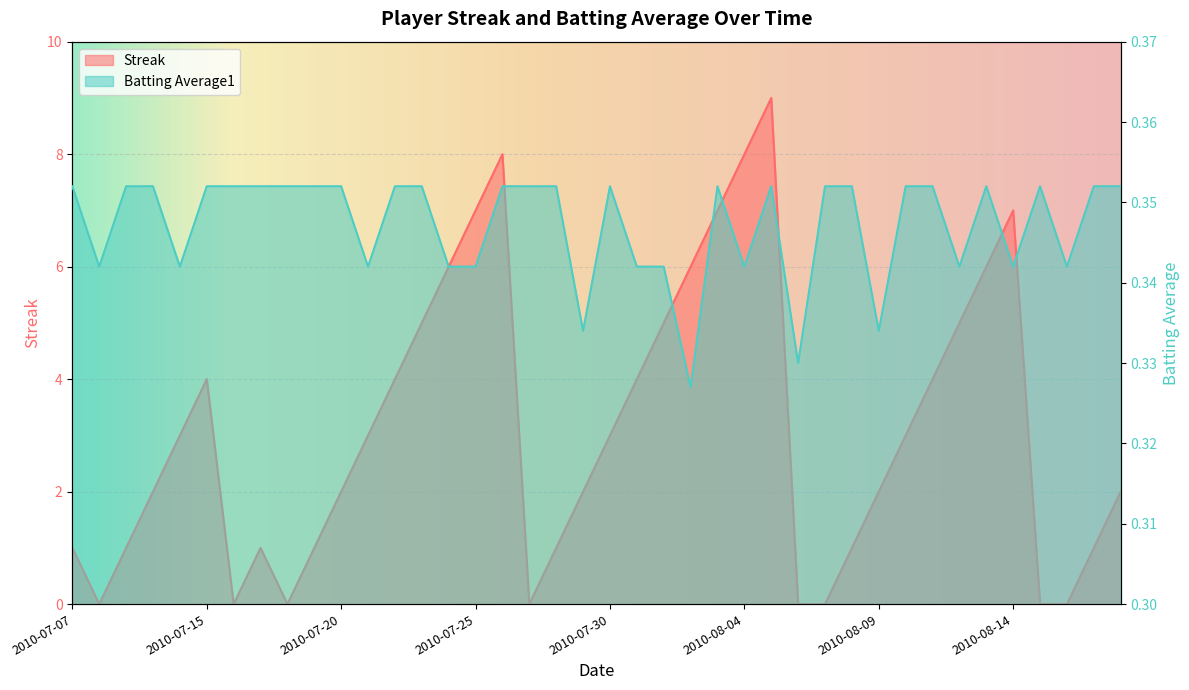

List the labels in order of Streak value, smallest first.

2010-07-08, 2010-07-16, 2010-07-18, 2010-07-27, 2010-08-06, 2010-08-07, 2010-08-15, 2010-08-16, 2010-07-07, 2010-07-09, 2010-07-17, 2010-07-19, 2010-07-28, 2010-08-08, 2010-08-17, 2010-07-10, 2010-07-20, 2010-07-29, 2010-08-09, 2010-08-18, 2010-07-11, 2010-07-21, 2010-07-30, 2010-08-10, 2010-07-15, 2010-07-22, 2010-07-31, 2010-08-11, 2010-07-23, 2010-08-01, 2010-08-12, 2010-07-24, 2010-08-02, 2010-08-13, 2010-07-25, 2010-08-03, 2010-08-14, 2010-07-26, 2010-08-04, 2010-08-05